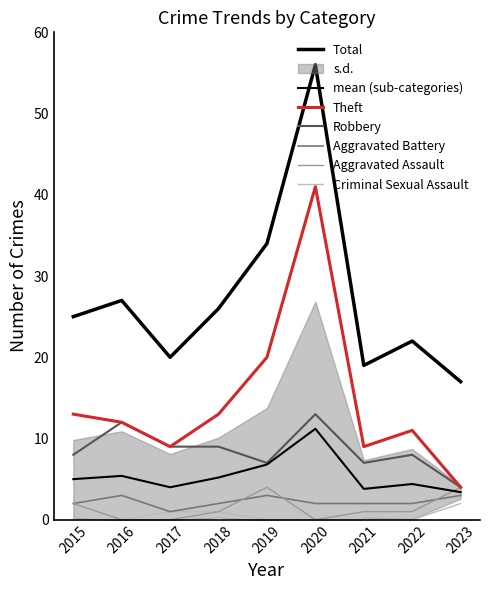

Reading left to right, list all the values displayed in this chart.

Aggravated Assault: 2	0	0	1	4	0	1	1	4
Aggravated Battery: 2	3	1	2	3	2	2	2	3
Criminal Sexual Assault: 0	0	1	1	0	0	0	0	2
Robbery: 8	12	9	9	7	13	7	8	4
Theft: 13	12	9	13	20	41	9	11	4
Total: 25	27	20	26	34	56	19	22	17